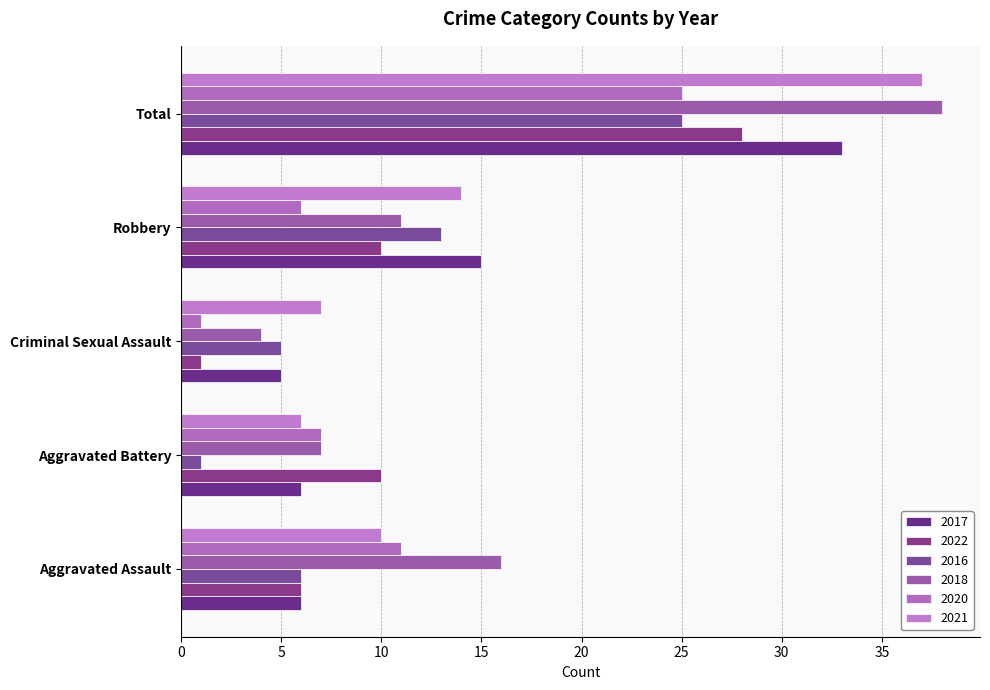

How many data points in 2016 are less than 6?

2